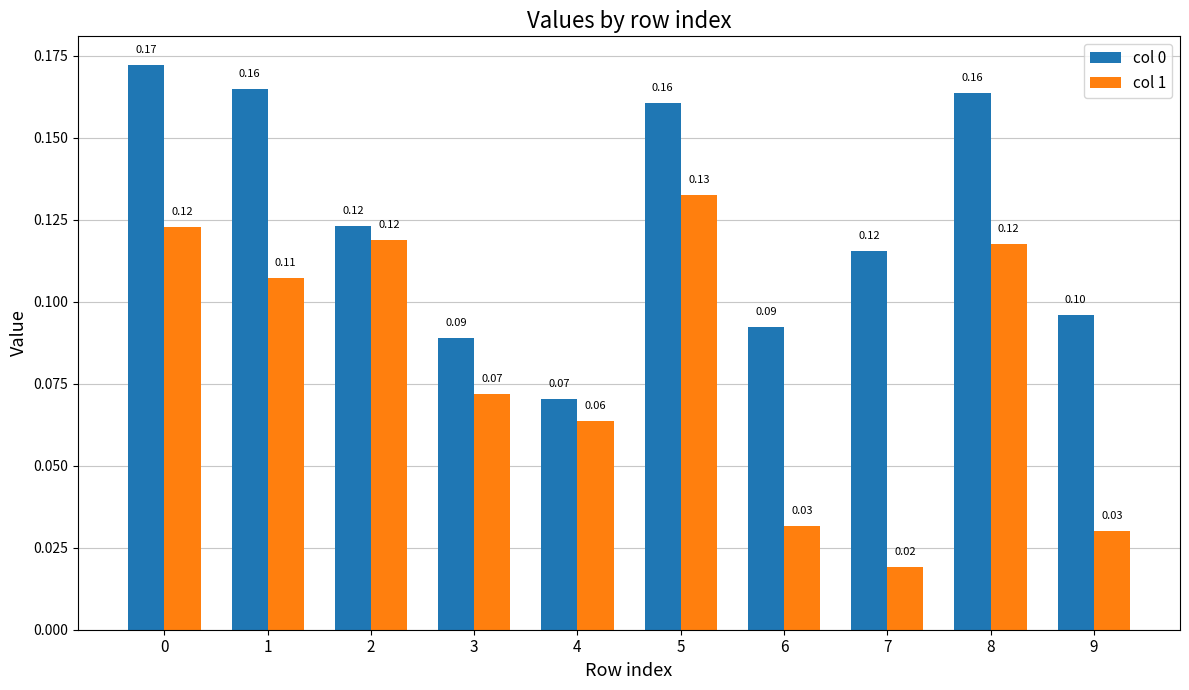

Is the value of col 0 at 1 greater than the value of col 1 at 6?

Yes